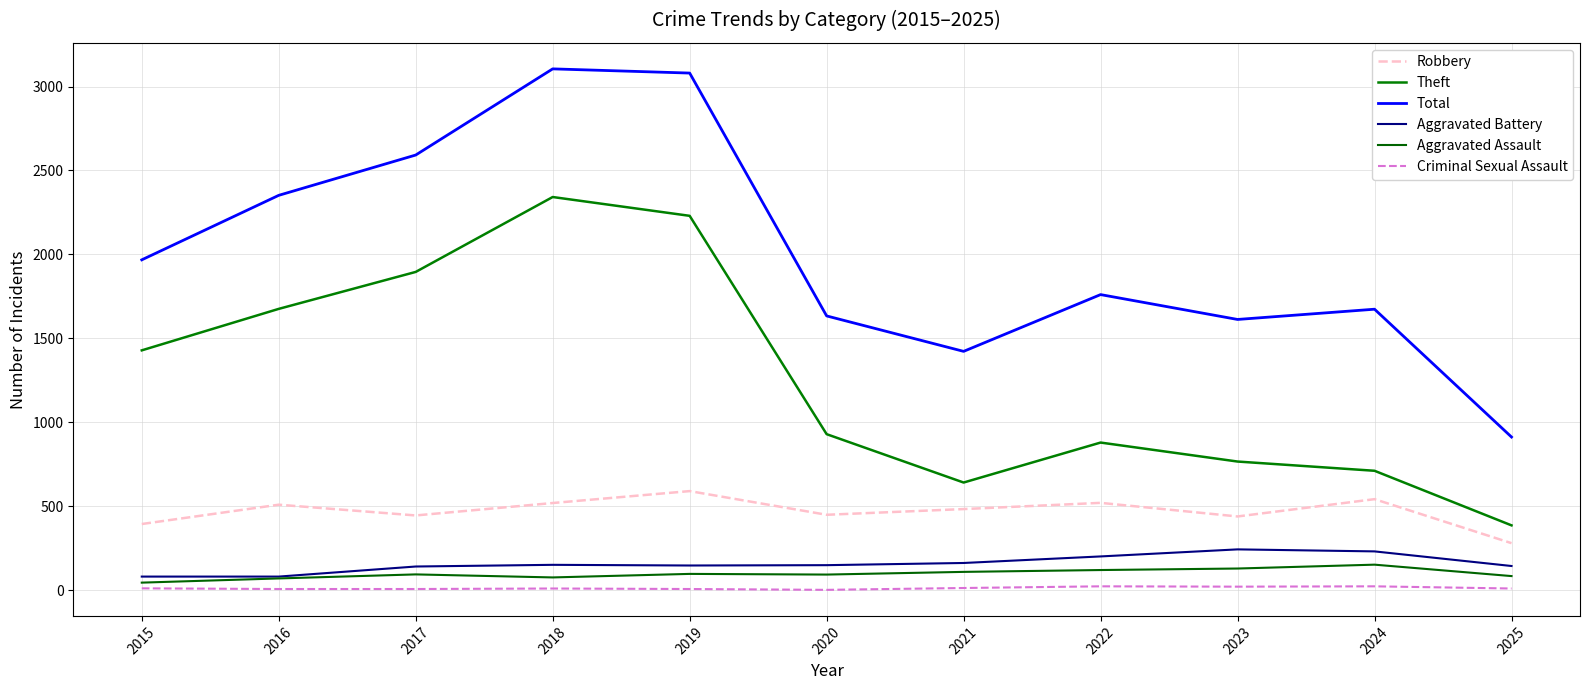

Where is the first local maximum for Theft?

2018